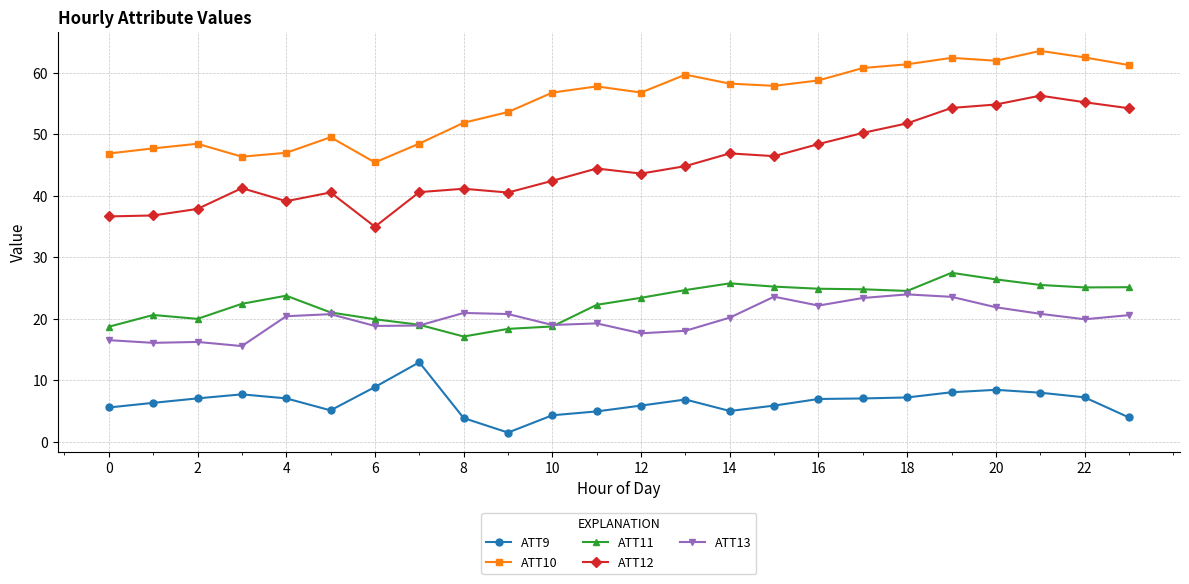

Rank the series by their maximum value, from highest to lowest.

ATT10, ATT12, ATT11, ATT13, ATT9